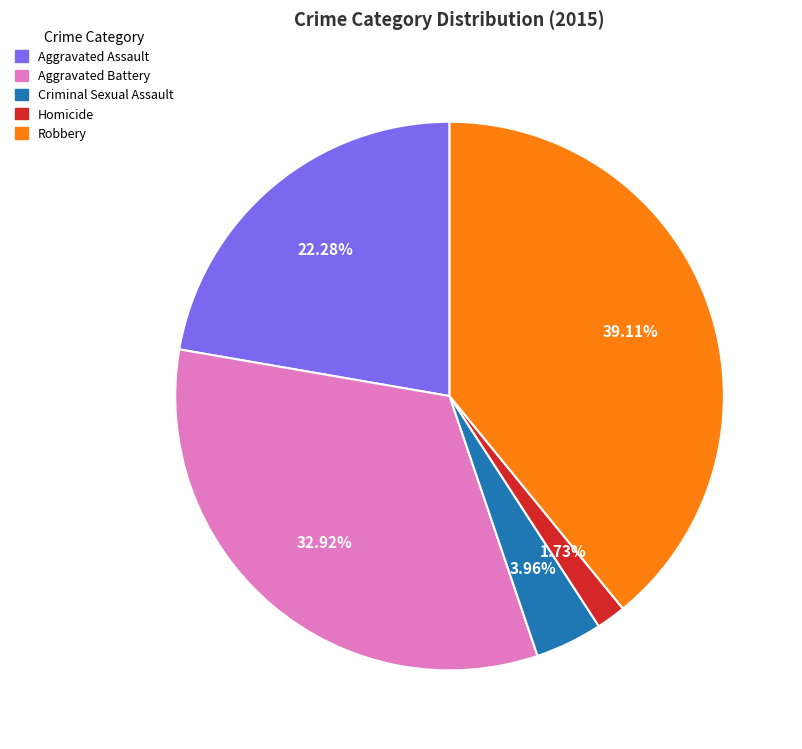

The Aggravated Battery slice represents 18% of the pie. True or false?

False